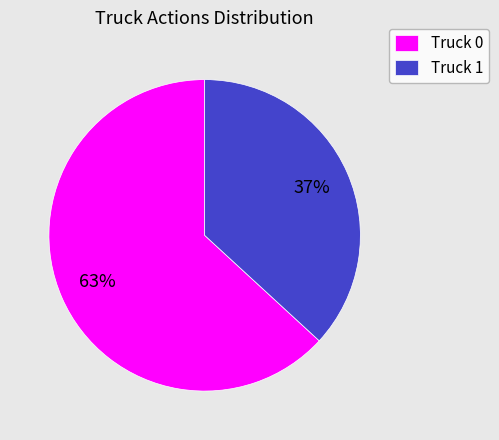

Between Truck 0 and Truck 1, which is larger?

Truck 0